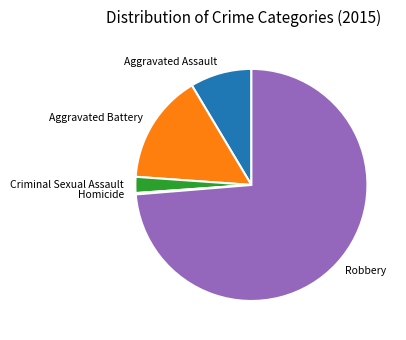

Which has a higher value, Robbery or Aggravated Battery?

Robbery